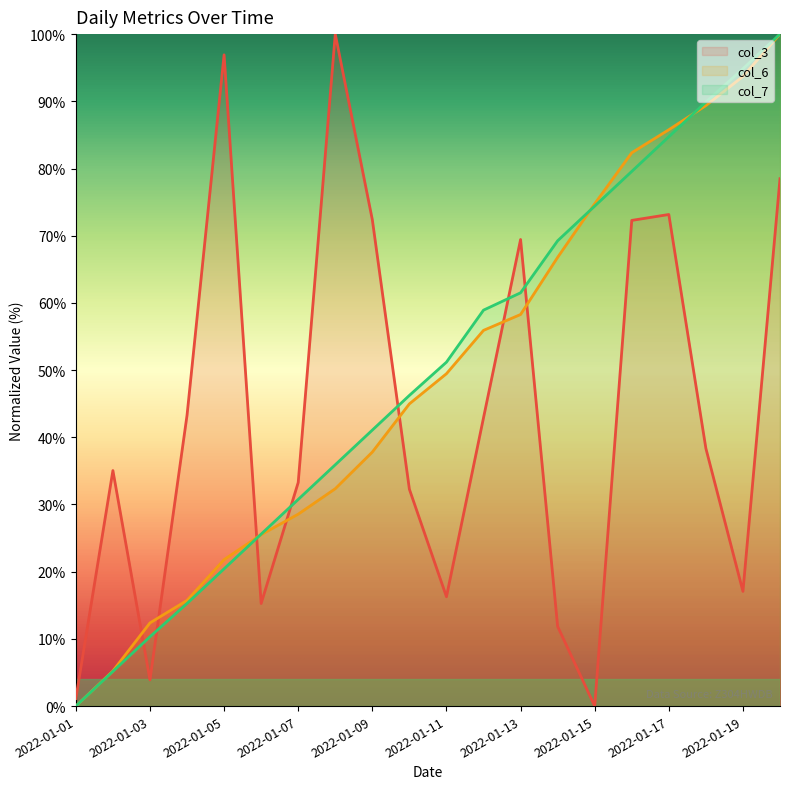

At which label does col_7 reach its peak?

2022-01-20